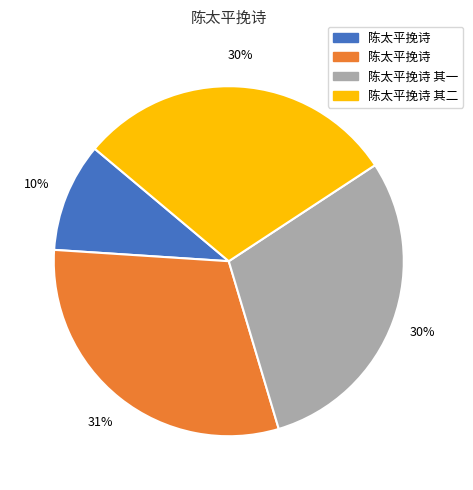

To the nearest percent, what is the average slice percentage?

25%